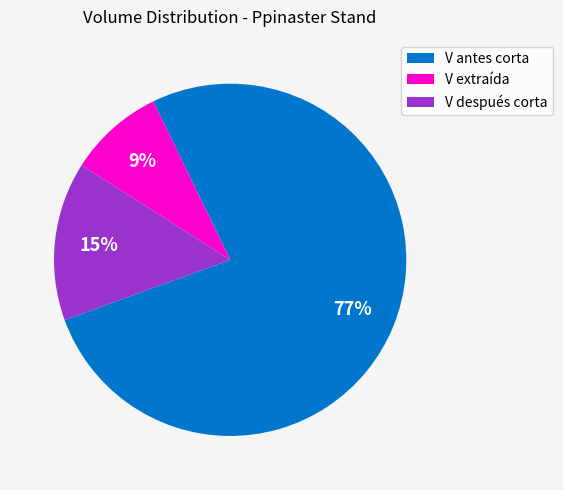

Combined, do V extraída and V después corta account for over 50%?

No